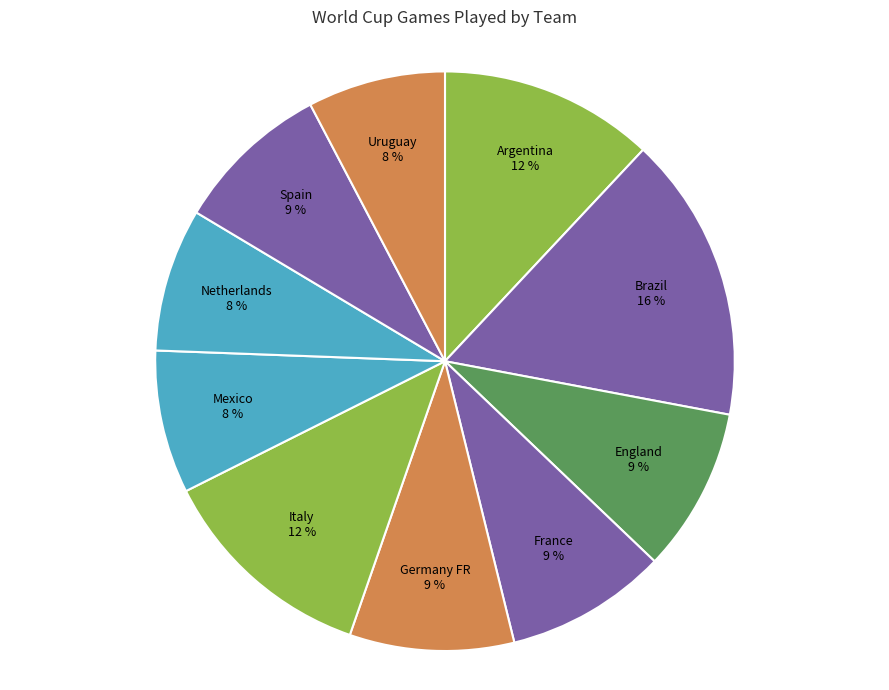

Is England the majority of the pie?

No